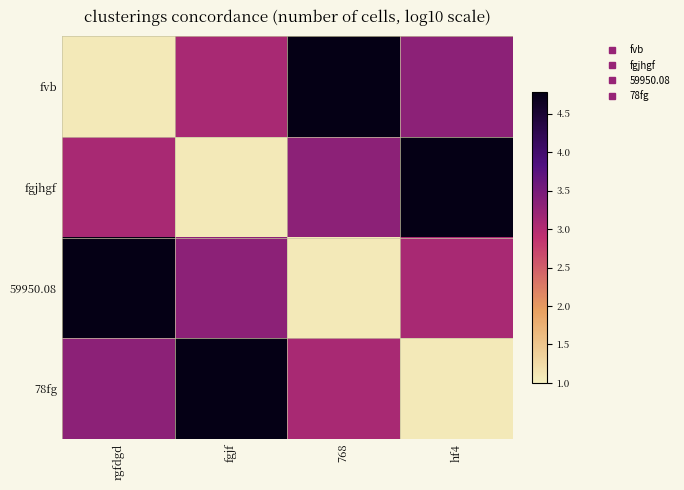

How many data points does each series have?

4